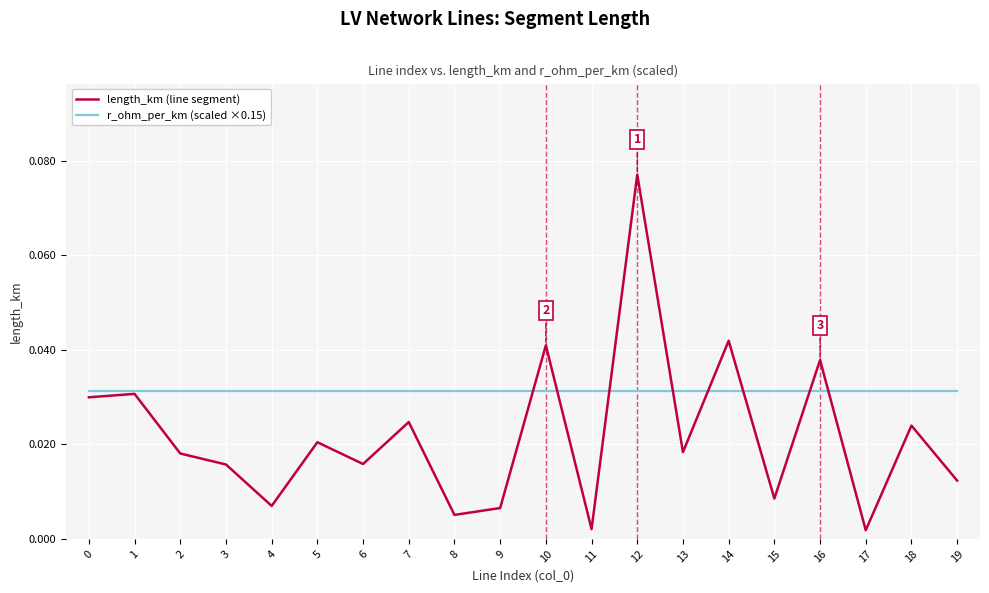

Which series has the largest total across all categories?

r_ohm_per_km (scaled ×0.15)